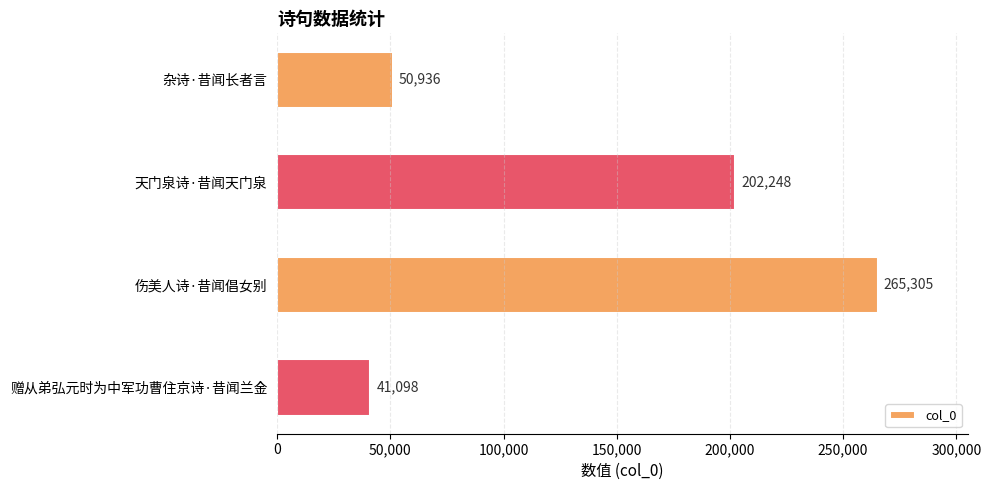

What is the maximum value shown in the chart?

265305